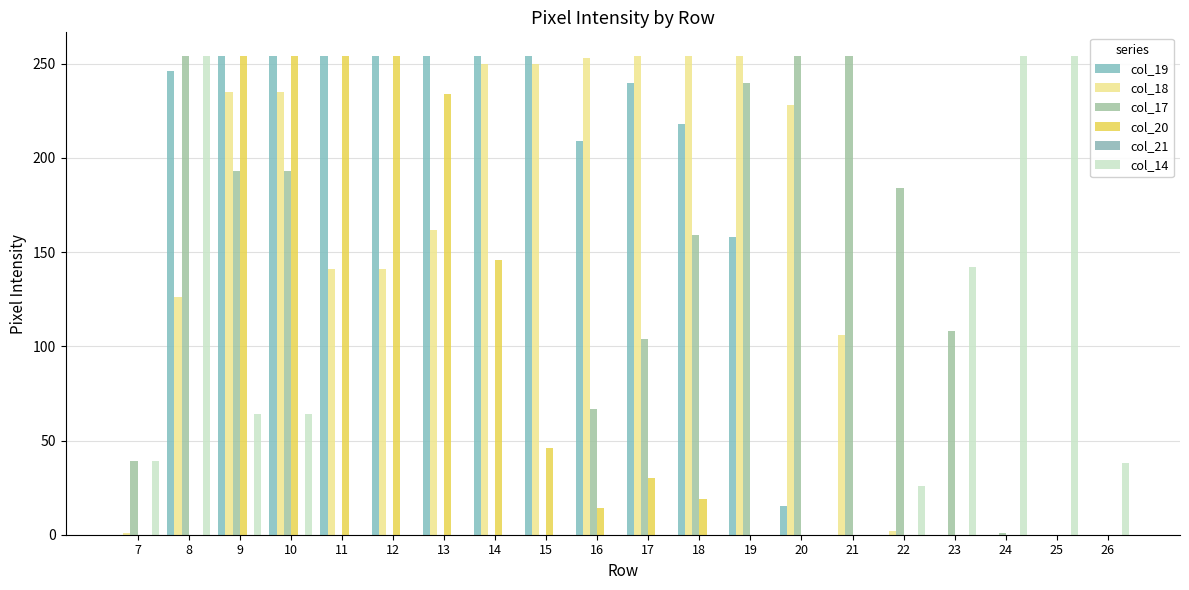

At how many categories does at least one series exceed 193?

16